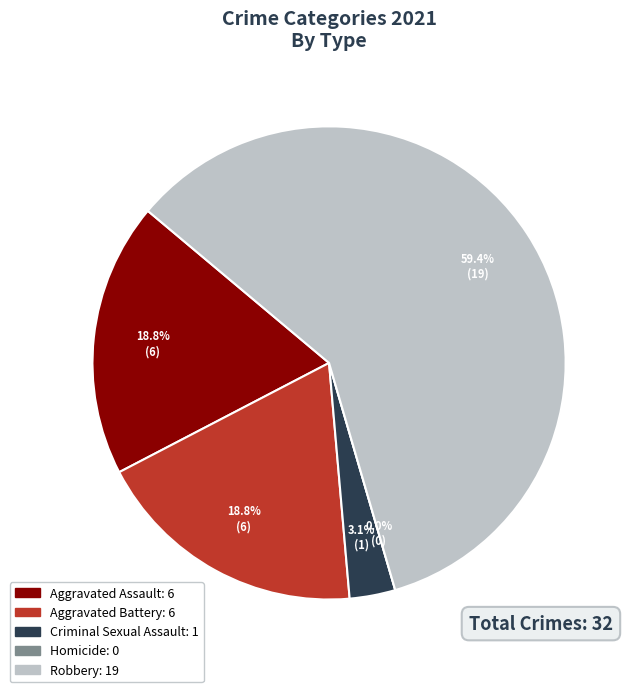

What percentage is the Aggravated Battery slice, to the nearest percent?

19%